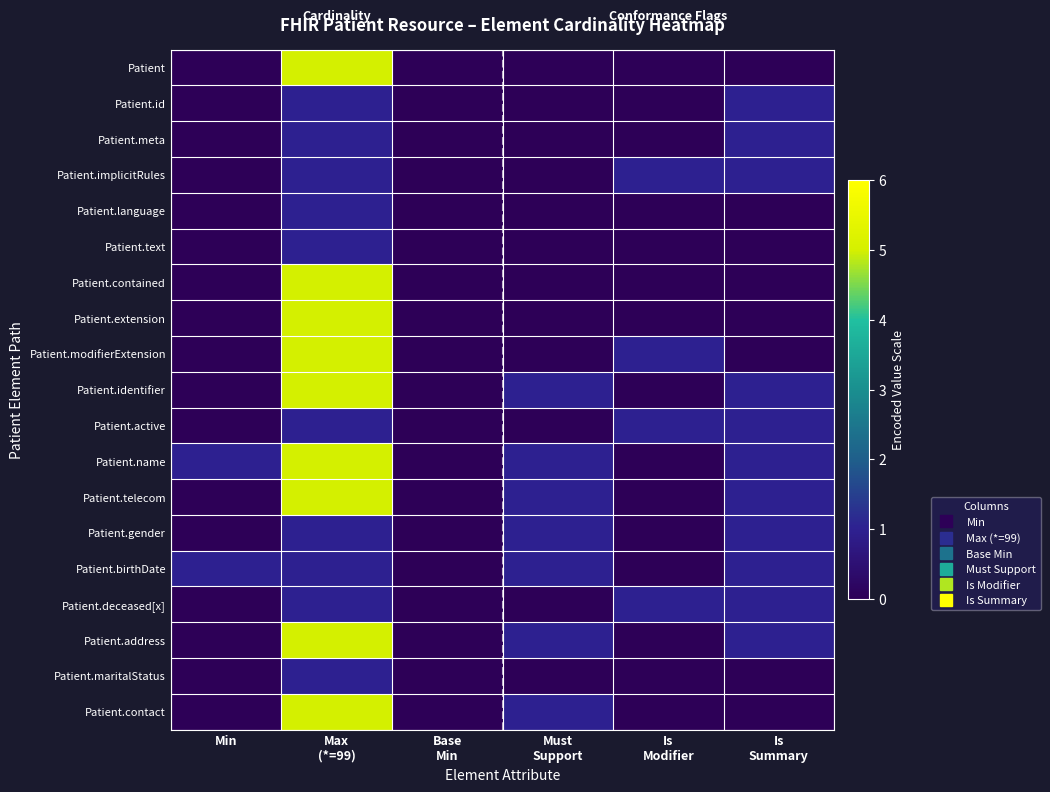

What is the difference between the highest and lowest values at Min?

1